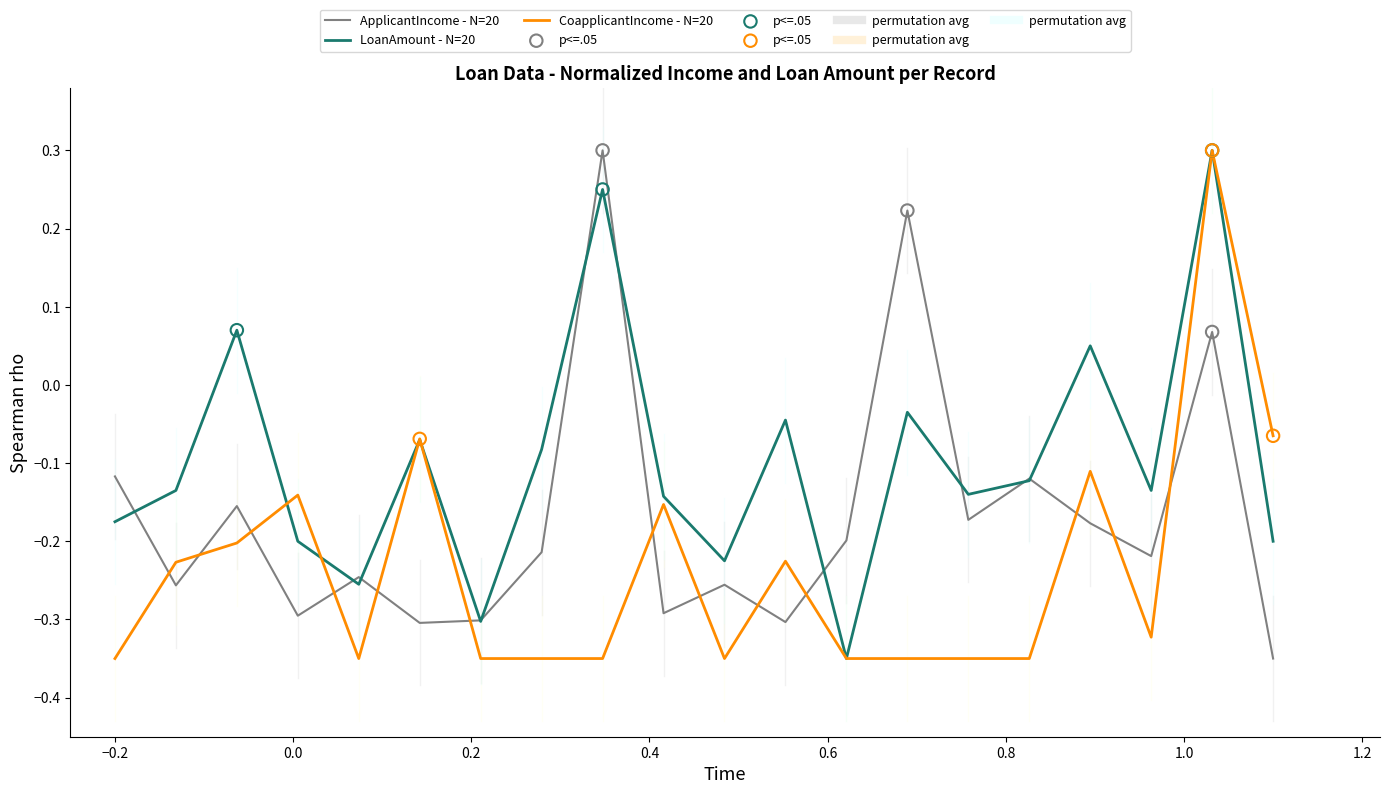

Which series has the largest total across all categories?

LoanAmount - N=20